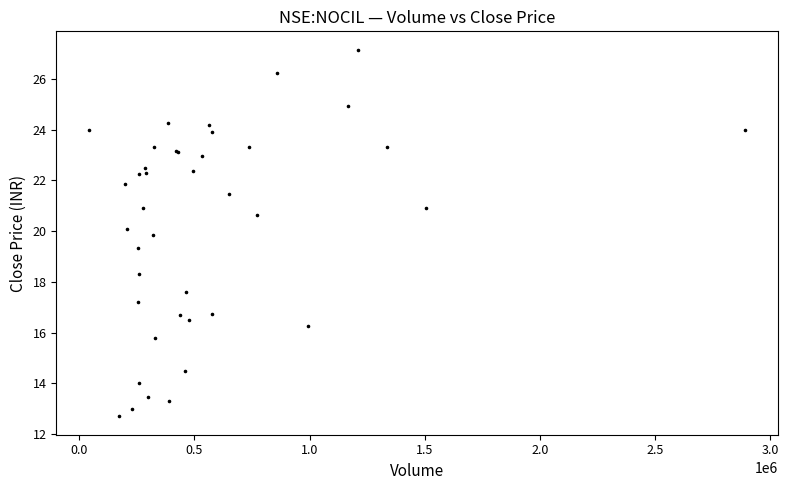

What Y value in the scatter plot is closest to 19?

19.4